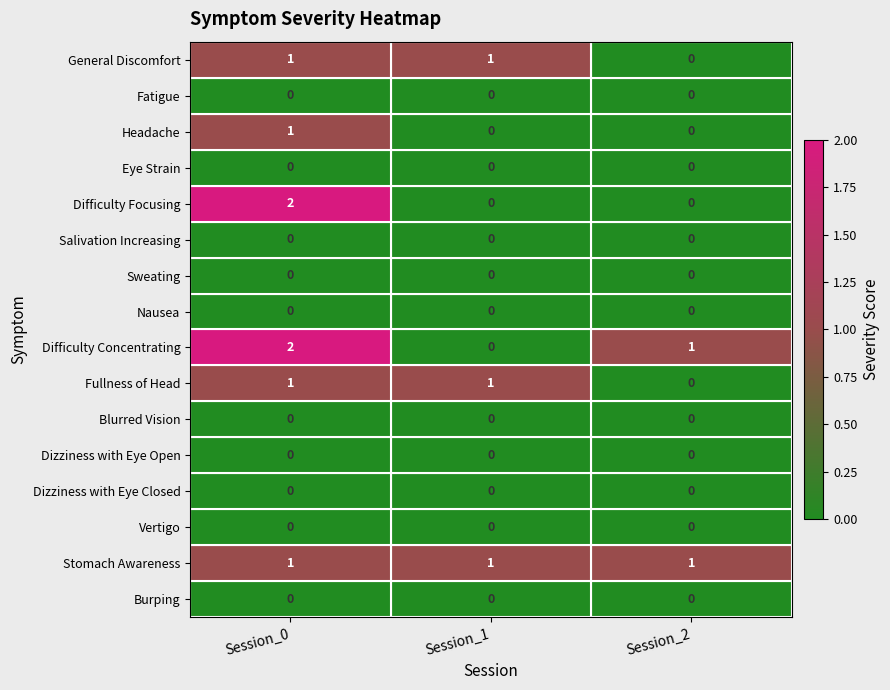

Where is Fullness of Head nearest to the value 0?

Session_2